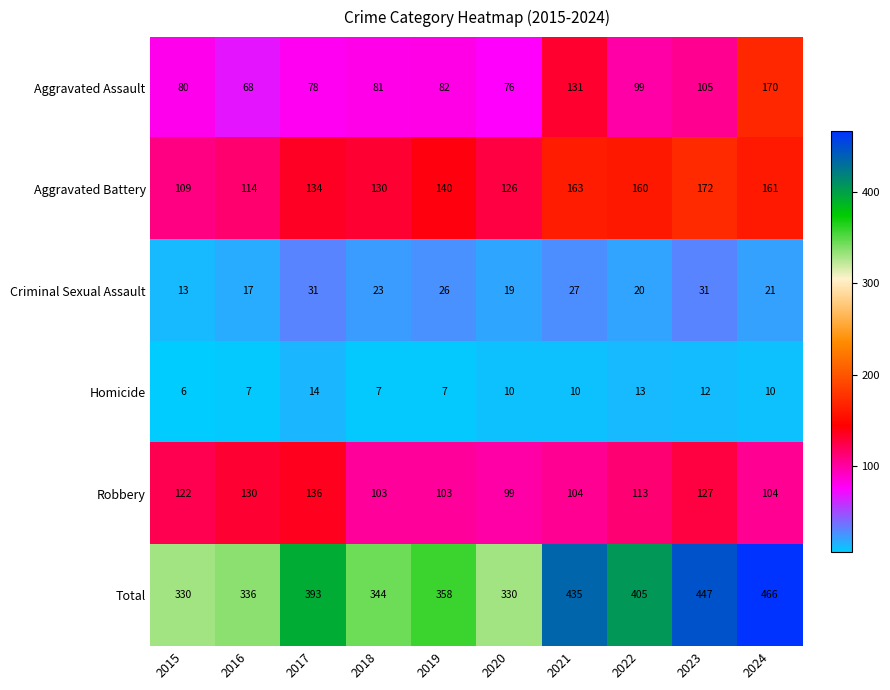

Which series has the largest total across all categories?

Total